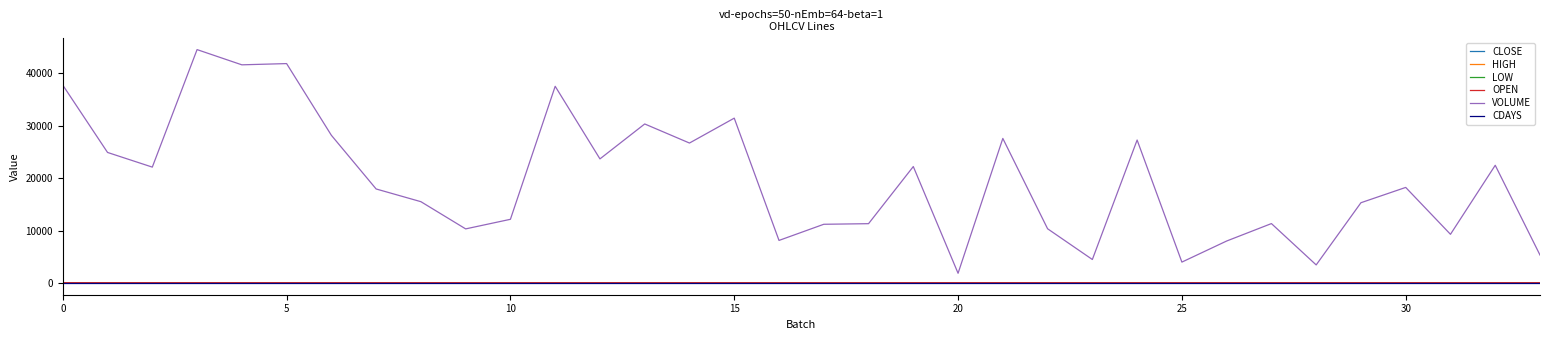

At how many categories does at least one series exceed 34905?

5